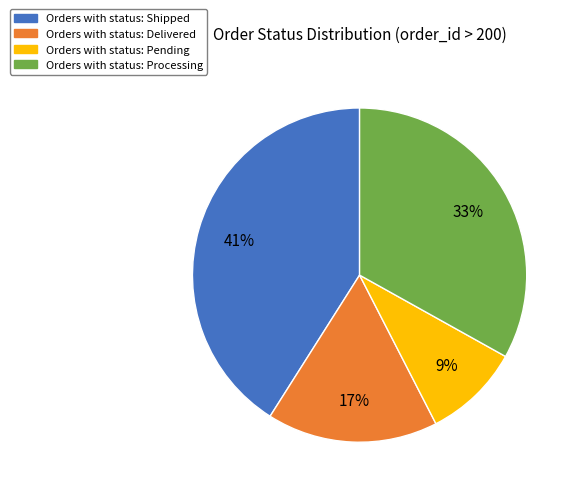

Is there a majority slice in this chart?

No